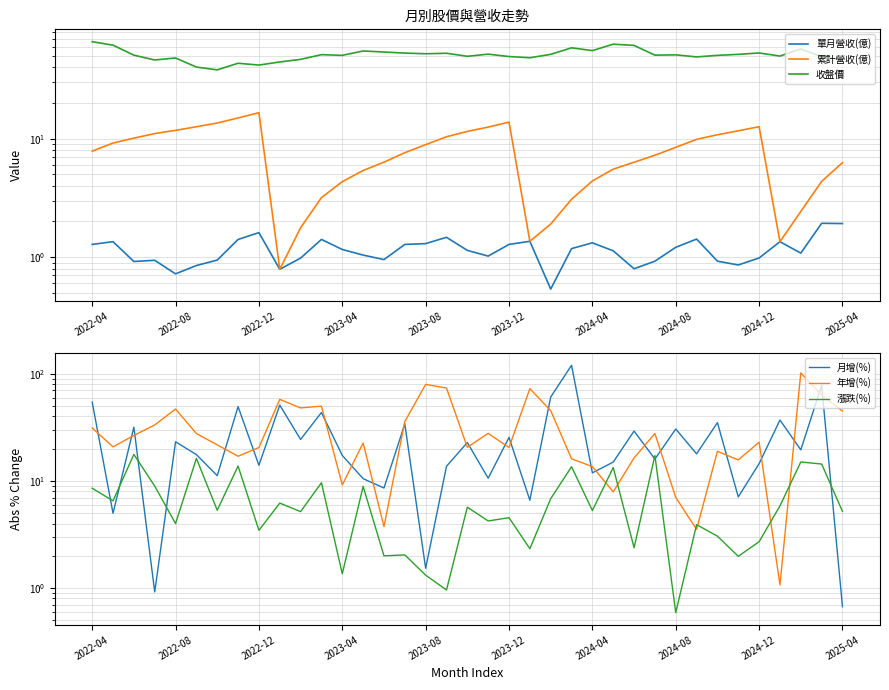

At which category is the sum across all series the highest?

23